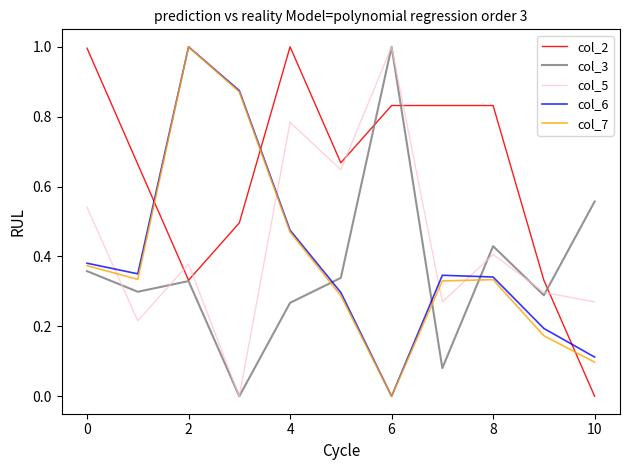

After their last crossing, which series has the higher values: col_5 or col_6?

col_5